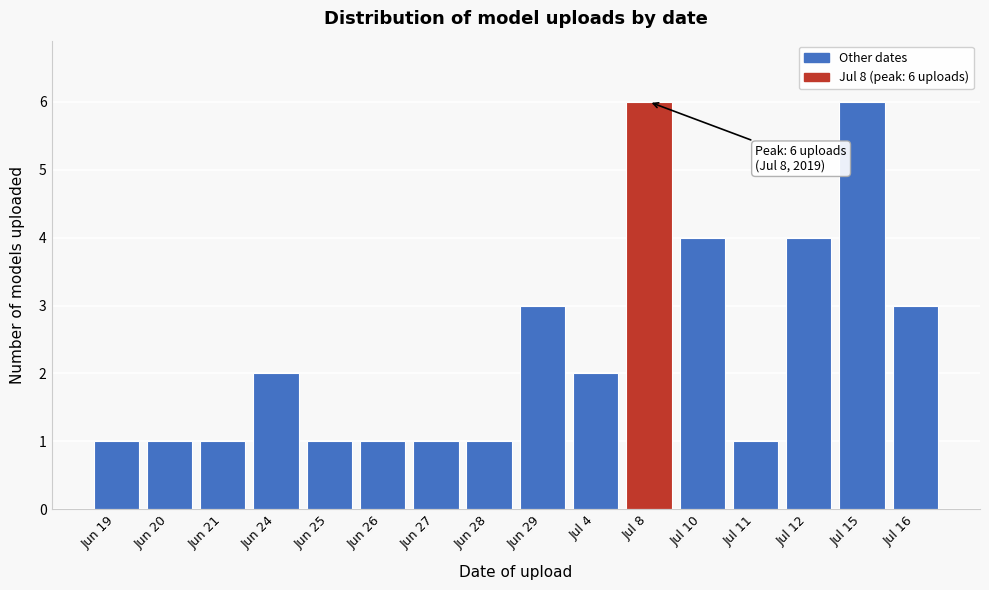

Reading left to right, list all the values displayed in this chart.

Jun 19=1	Jun 20=1	Jun 21=1	Jun 24=2	Jun 25=1	Jun 26=1	Jun 27=1	Jun 28=1	Jun 29=3	Jul 4=2	Jul 8=6	Jul 10=4	Jul 11=1	Jul 12=4	Jul 15=6	Jul 16=3